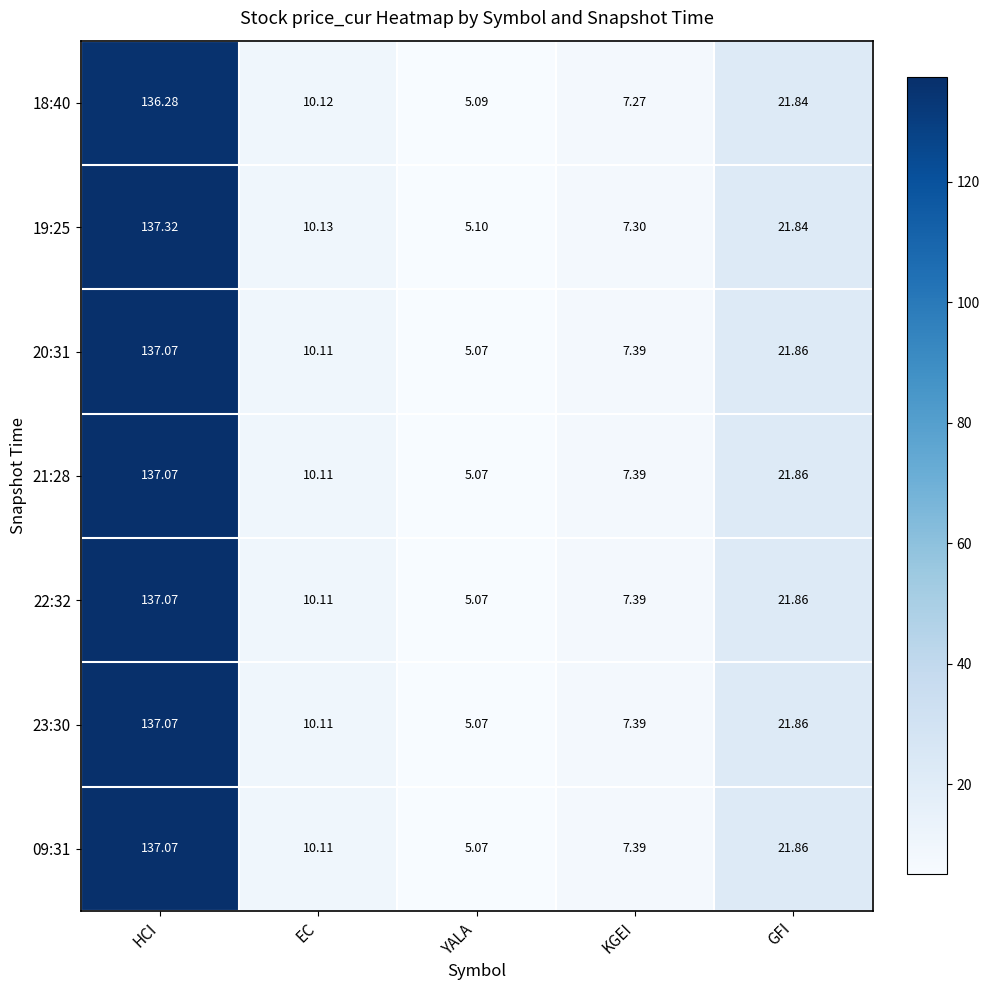

At which label does 09:31 first exceed 10?

HCI